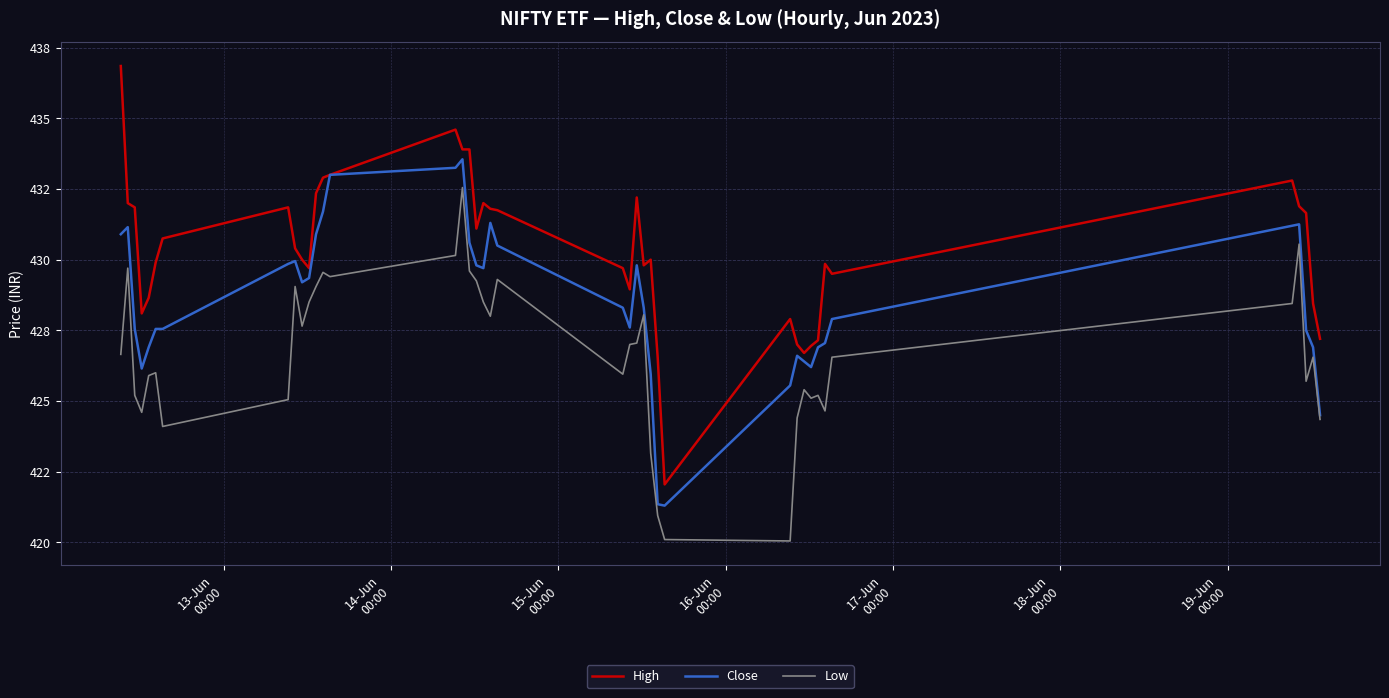

What is the value of the Low point at the 17th from the left?

429.6